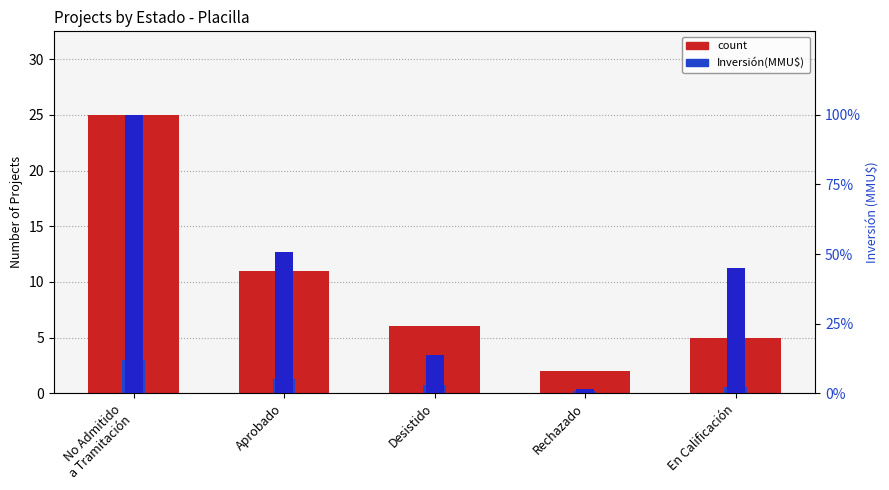

At how many categories does at least one series exceed 149634?

3